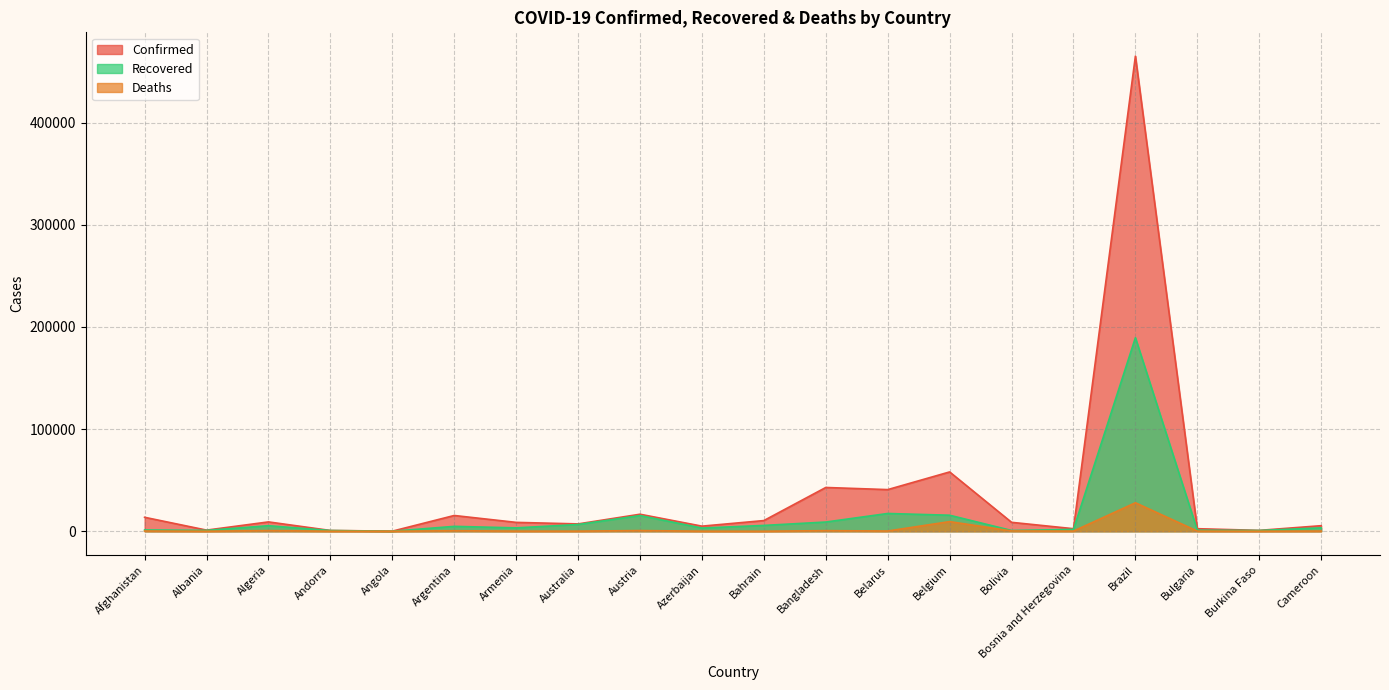

How many lines are shown in the chart?

3